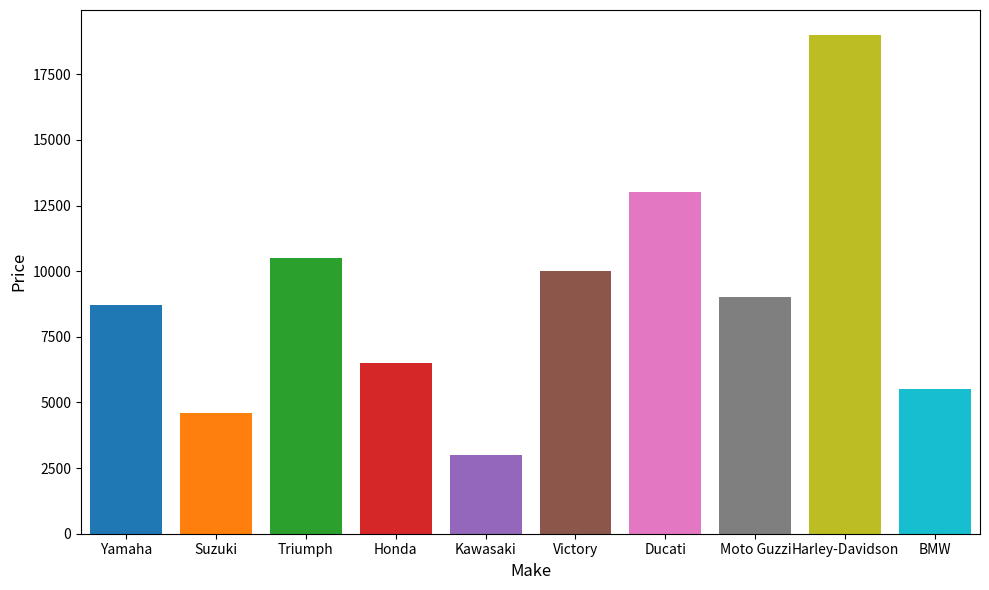

What is the difference between the values at Ducati and Triumph?

2500